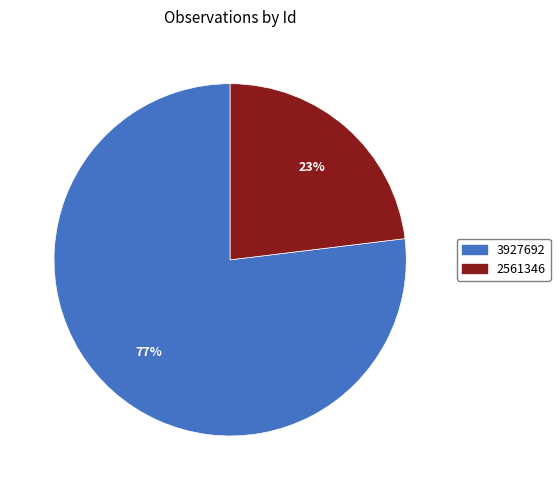

Between 3927692 and 2561346, which is larger?

3927692